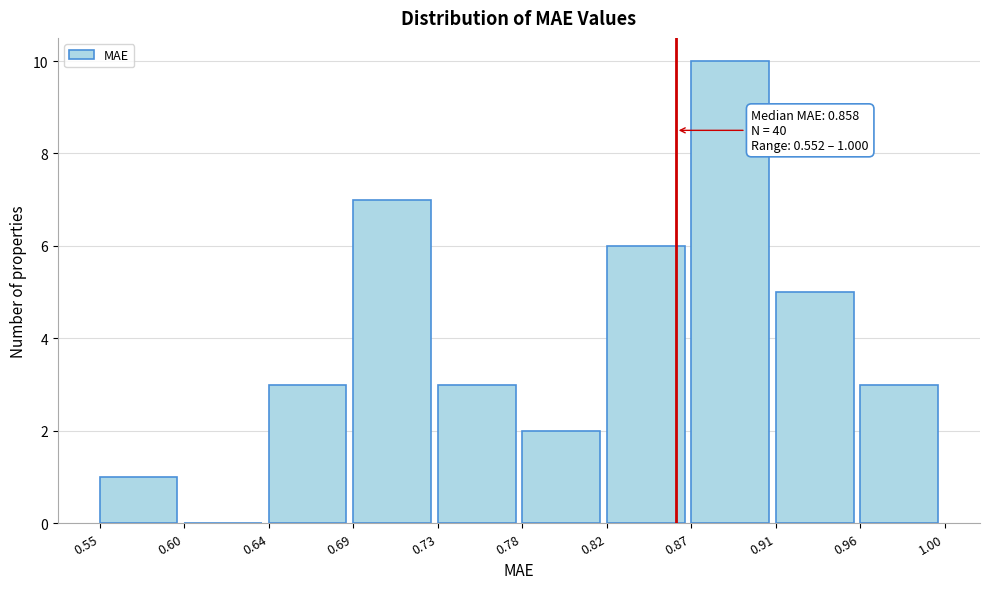

Which range on the x-axis has the tallest bar?

0.87 to 0.91